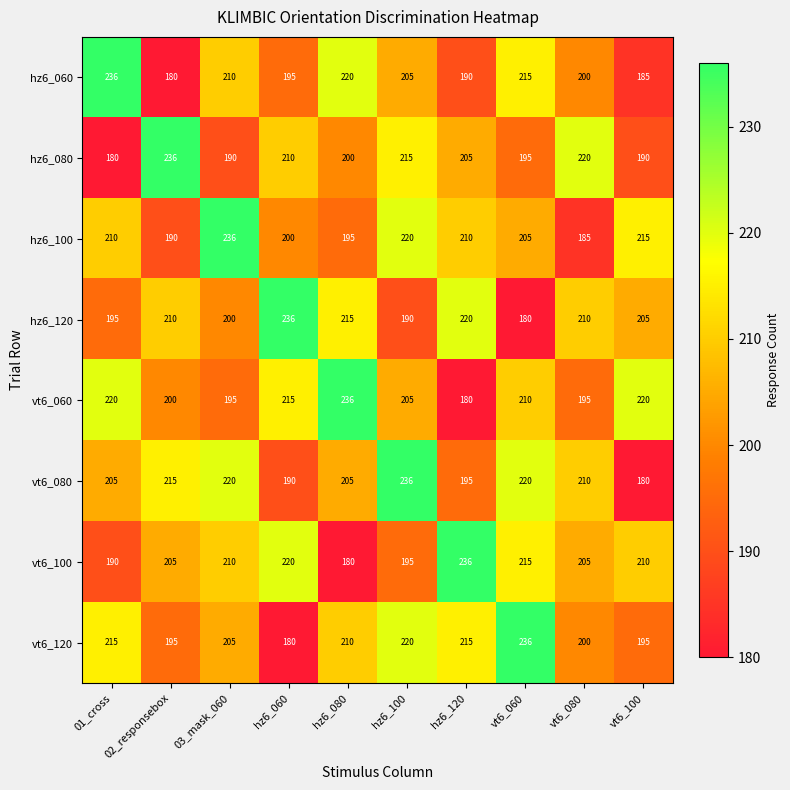

At which label does vt6_060 first exceed 210?

01_cross